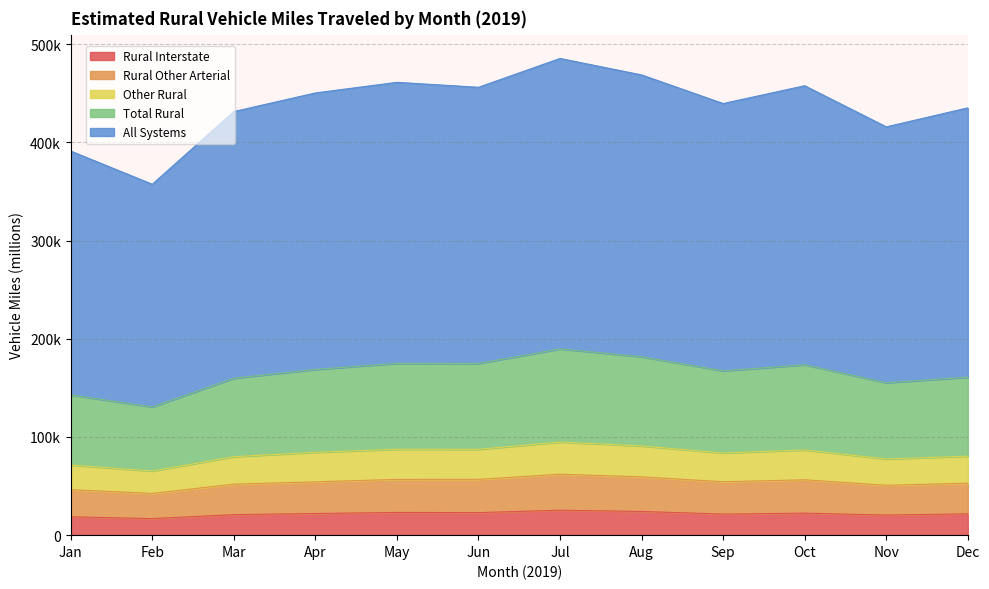

Does the chart display data point markers on the line(s)?

No